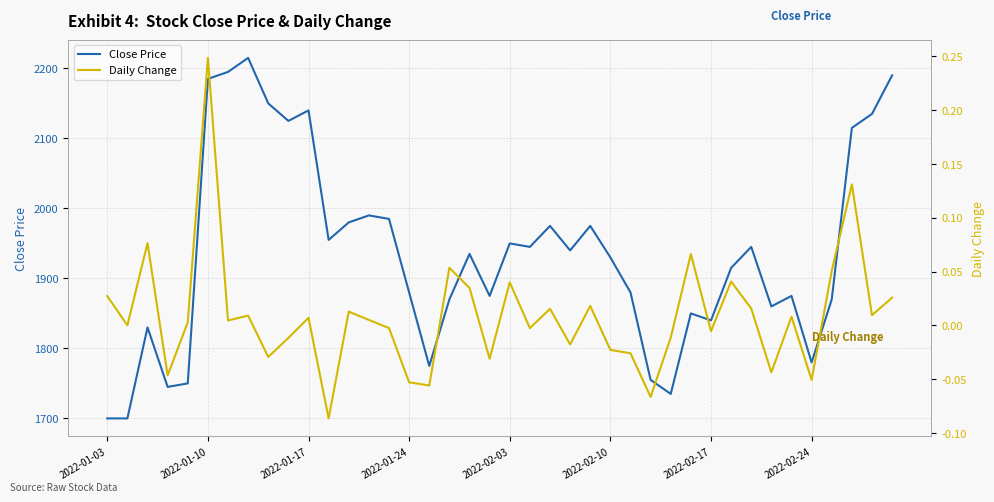

The value of Close Price at 2022-02-10 is 3179. True or false?

False